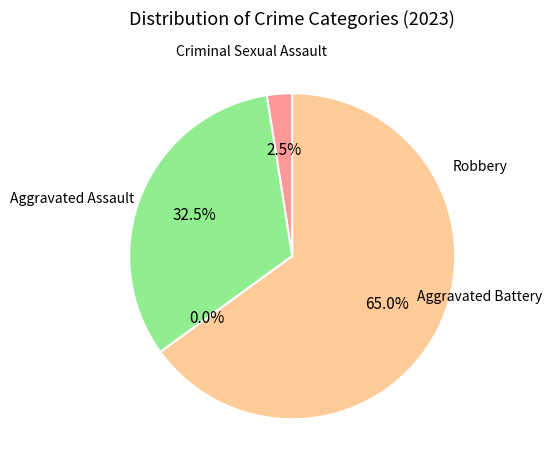

Count the number of slices in the pie.

4